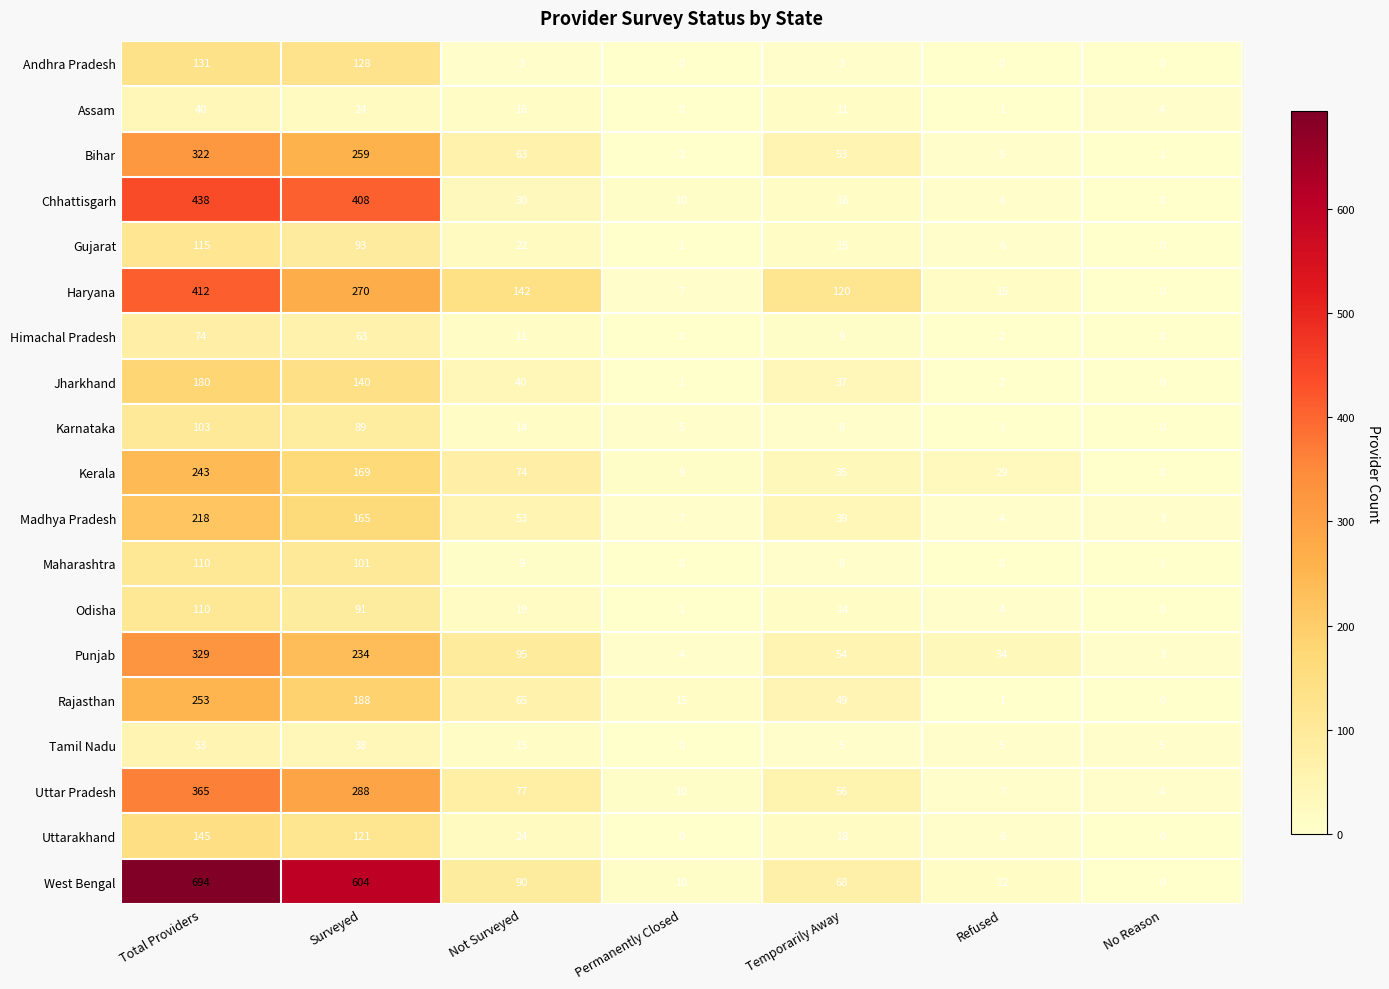

What is the lowest value of the Punjab series?

3